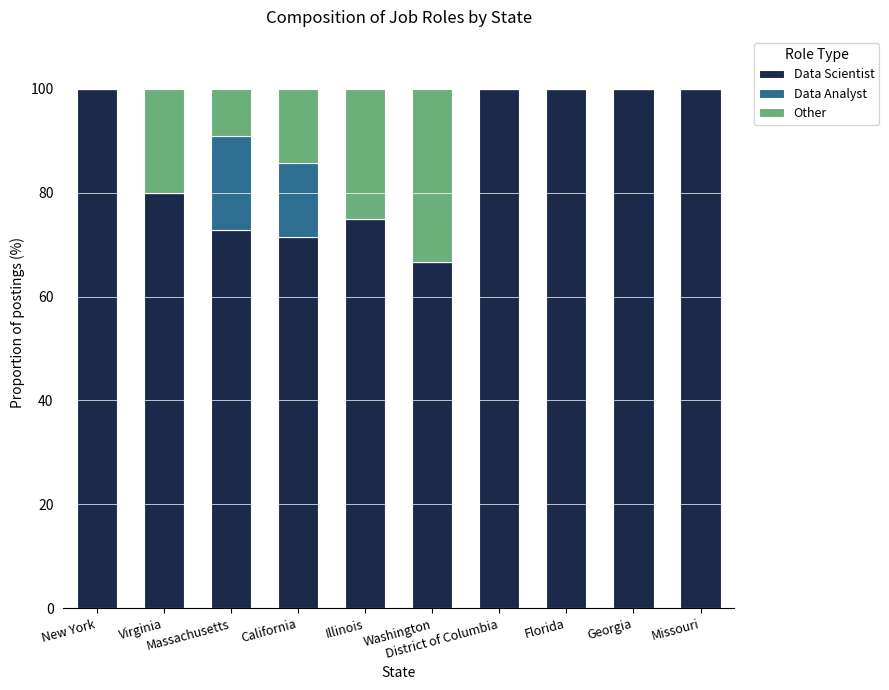

How many series are shown in this chart?

3